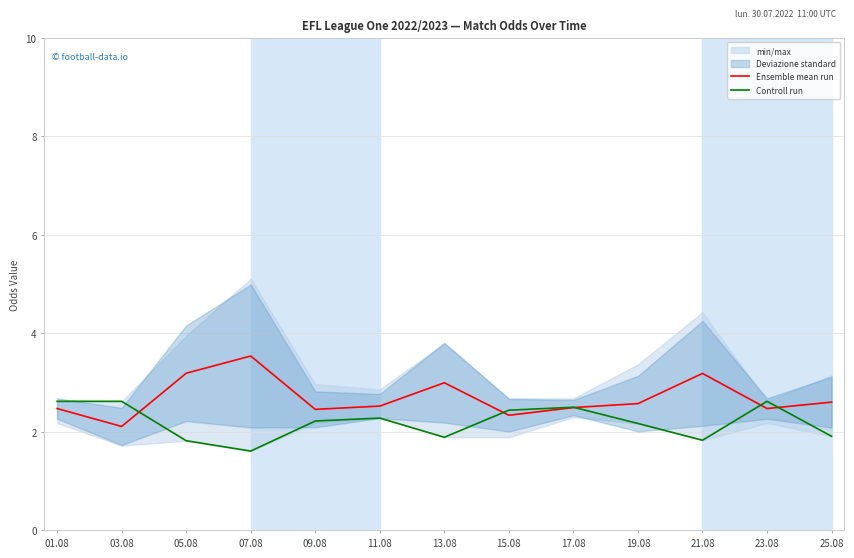

What is the smallest value displayed?

1.6